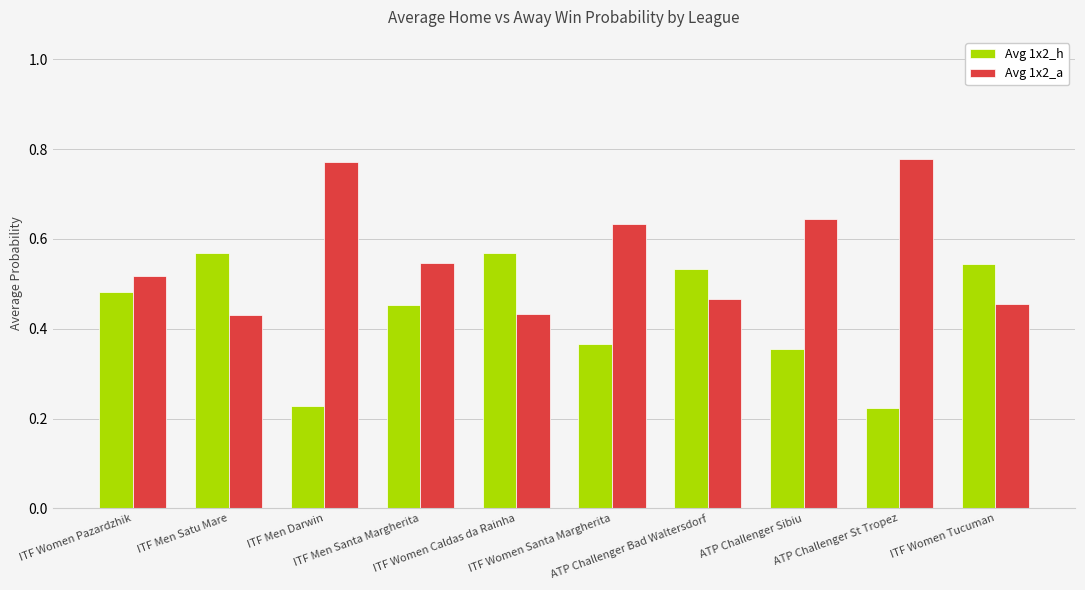

How many bars are there in each group?

2